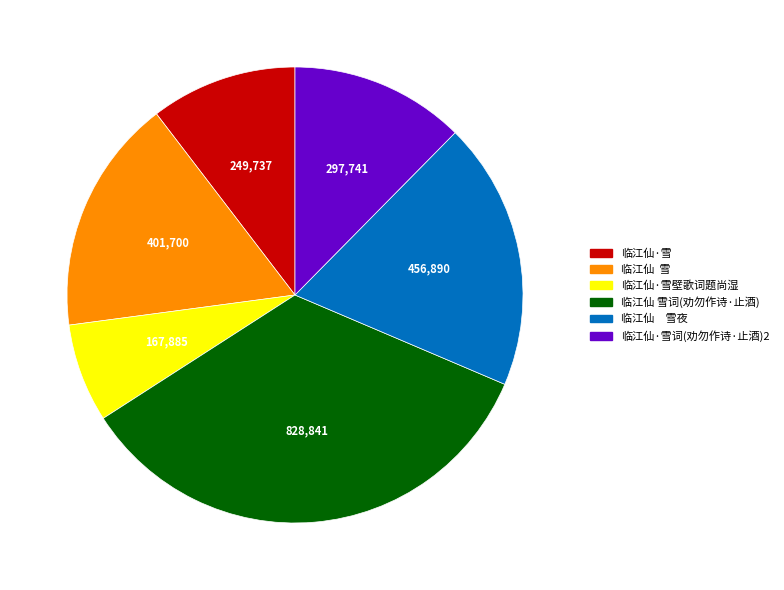

Rank the categories by value from highest to lowest.

临江仙 雪词(劝勿作诗·止酒), 临江仙 雪夜, 临江仙 雪, 临江仙·雪词(劝勿作诗·止酒)2, 临江仙·雪, 临江仙·雪壁歌词题尚湿